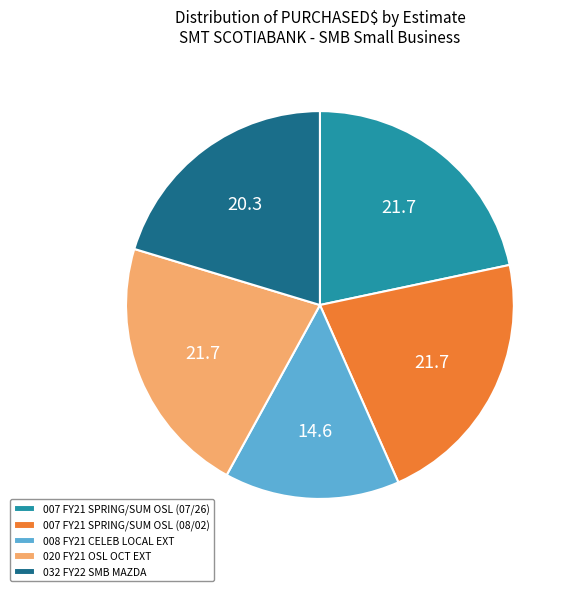

Is it true that 032 FY22 SMB MAZDA is 9% of the pie?

False